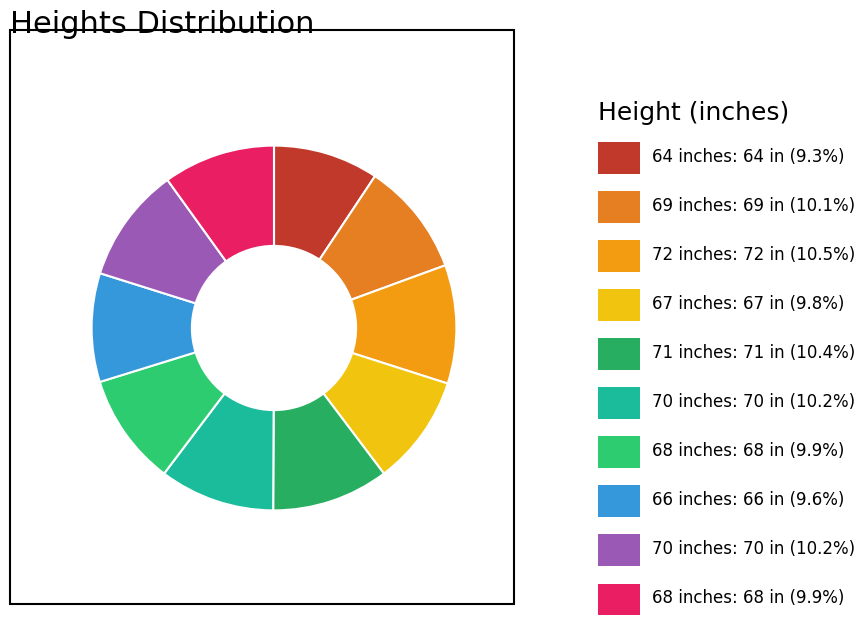

Is there any slice that represents more than half of the pie?

No